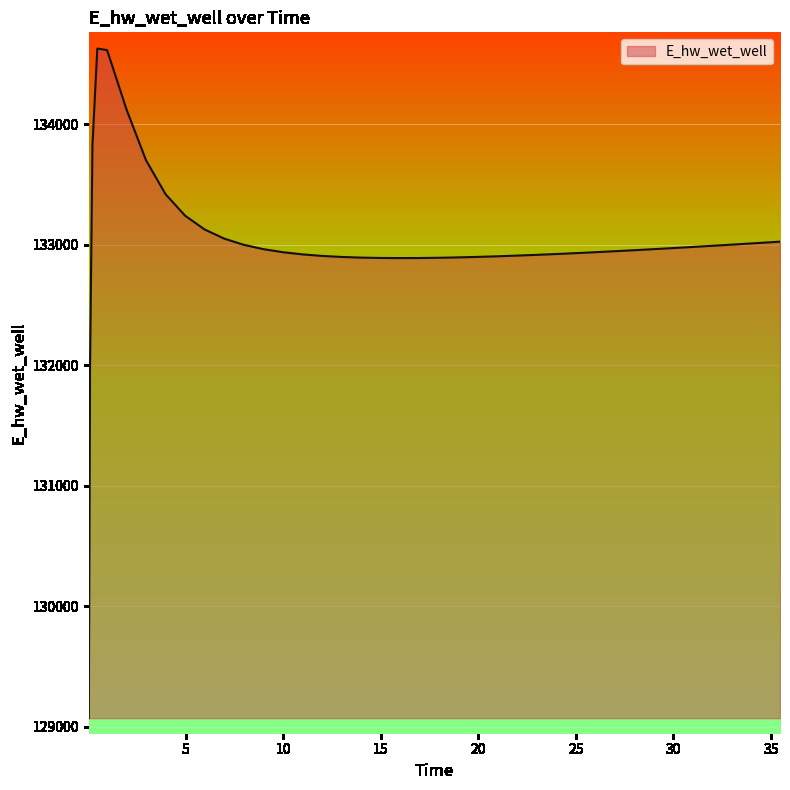

What is the difference between the maximum and minimum values?

5557.7